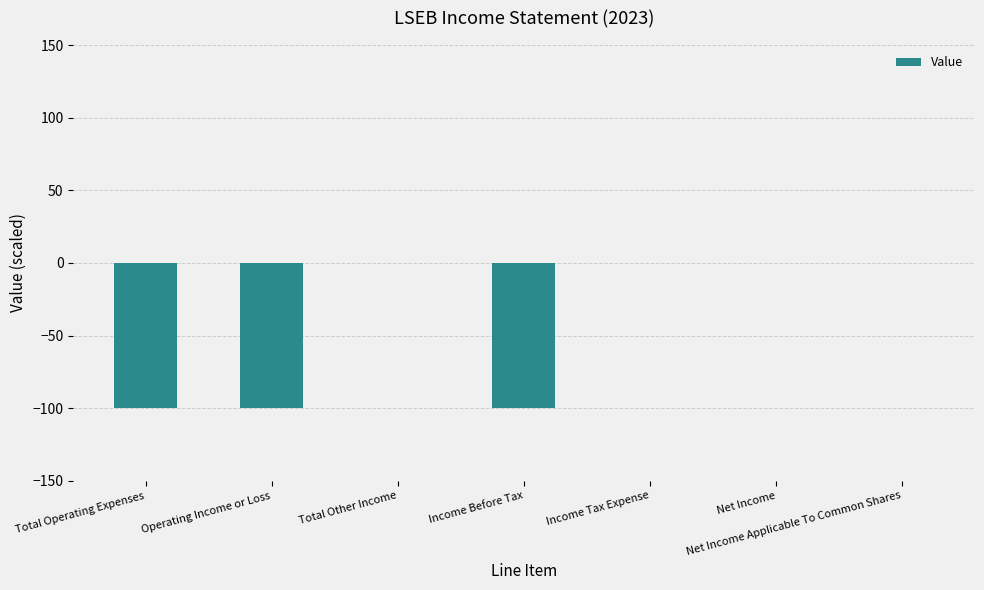

What is the change in value from Operating Income or Loss to Net Income?

+100